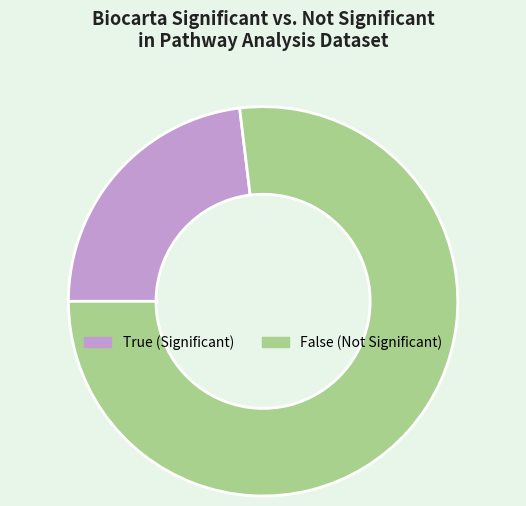

Does any single category account for the majority?

Yes